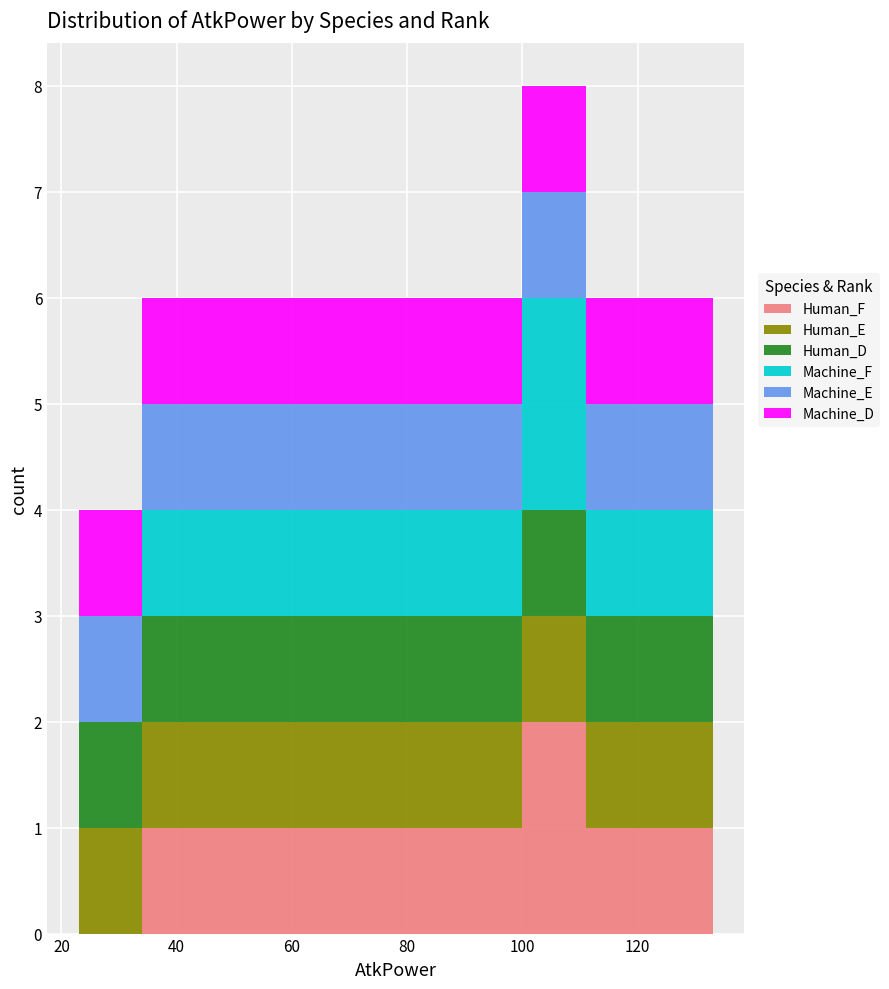

Reading left to right, list every stacked bar in this chart as the range it spans on the x-axis followed by its total height. Neither the bar edges nor the heights are printed on the chart, so give them approximately, as read against the axes.

23 to 34: 4
34 to 45: 6
45 to 56: 6
56 to 67: 6
67 to 78: 6
78 to 89: 6
89 to 100: 6
100 to 111: 8
111 to 122: 6
122 to 133: 6